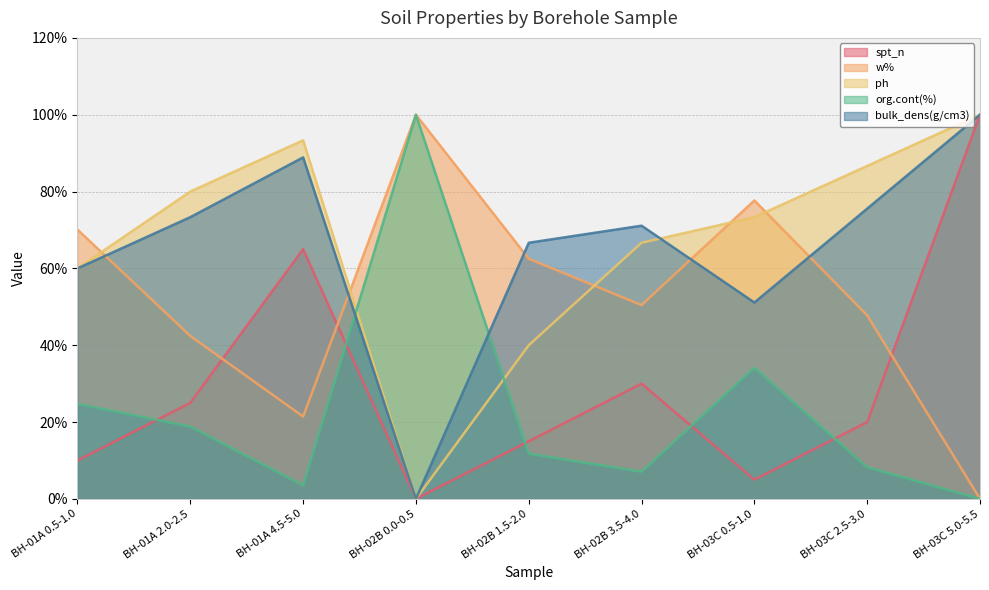

The value of org.cont(%) at BH-03C 2.5-3.0 is 5.2. True or false?

False